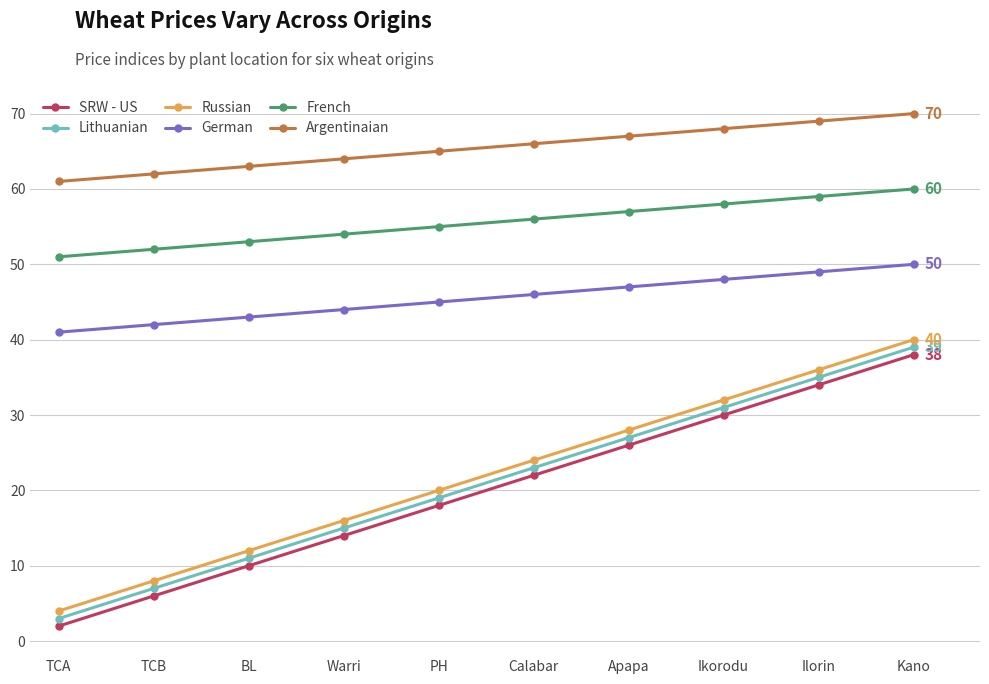

What position from the left is TCB?

2